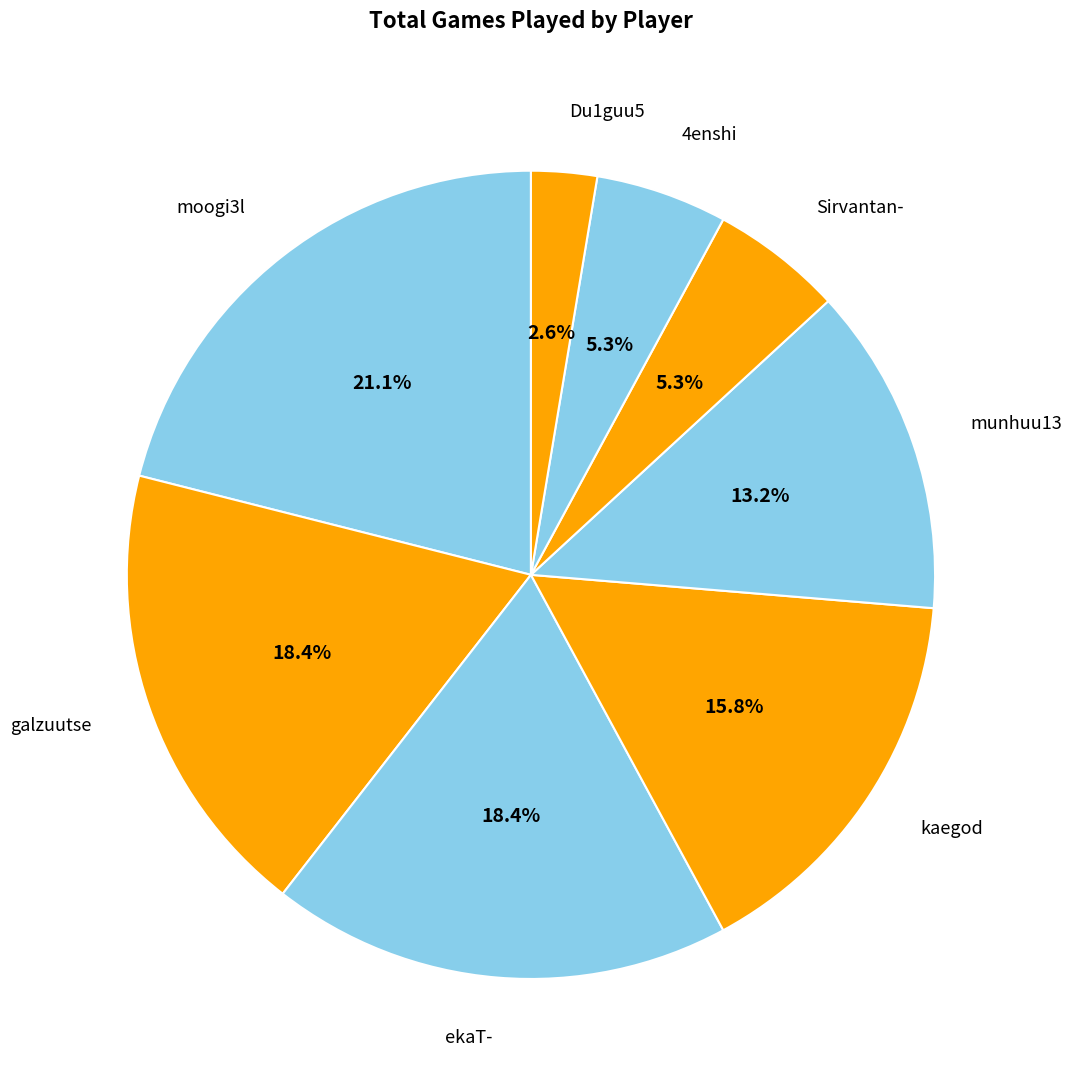

Count the number of slices in the pie.

8